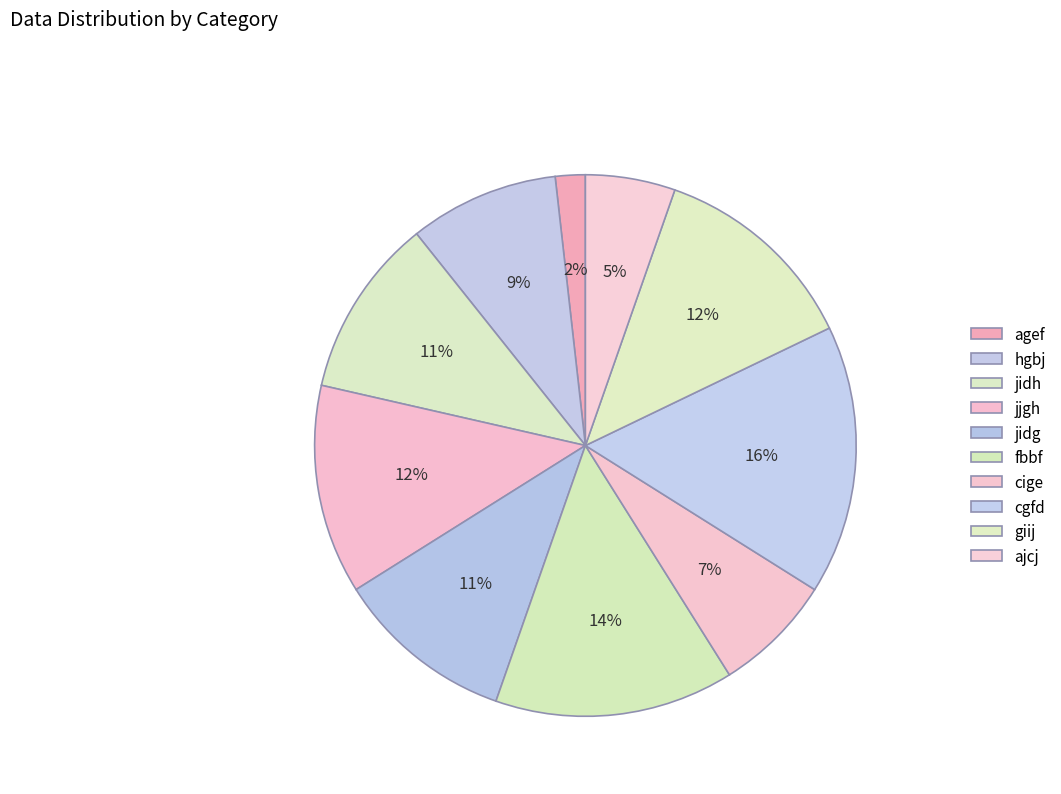

Rank the categories by value from highest to lowest.

cgfd, fbbf, jjgh, giij, jidh, jidg, hgbj, cige, ajcj, agef